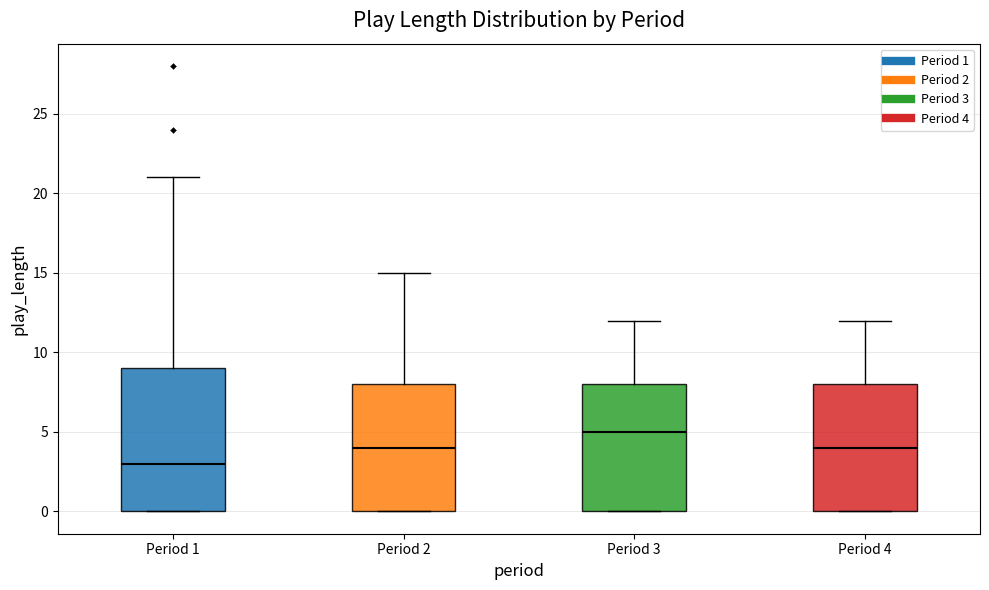

Which box's median line is the highest?

Period 3